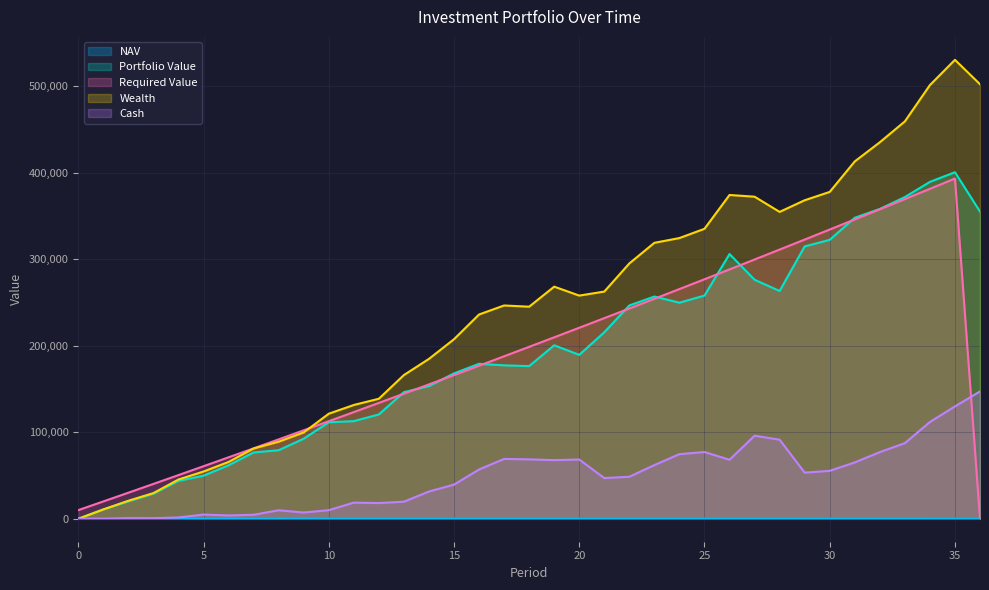

At 32, list the series in order from smallest to largest.

NAV, Cash, Required Value, Portfolio Value, Wealth